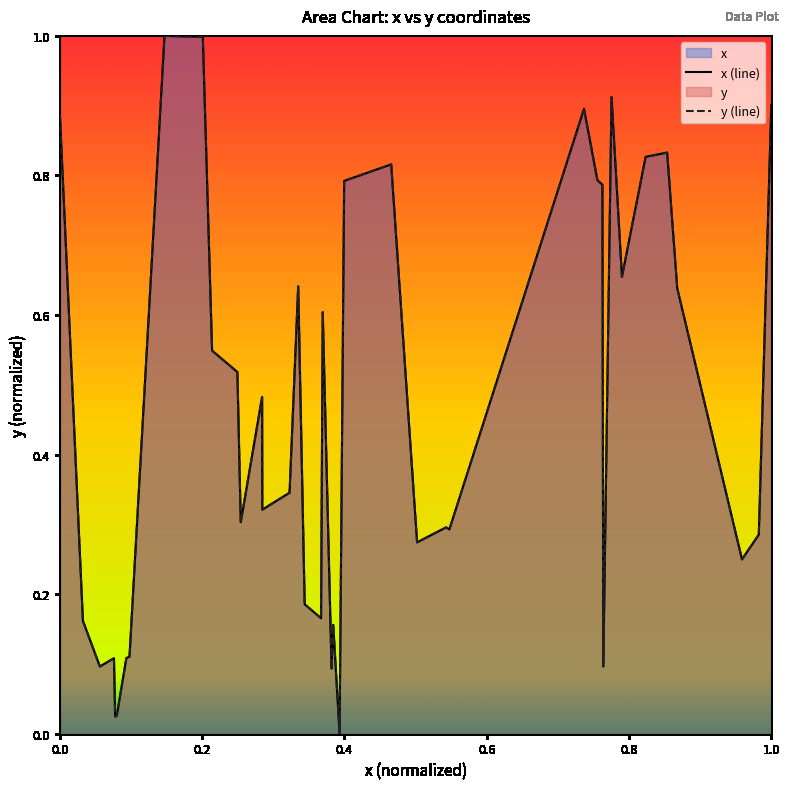

True or false: x (line) and y (line) cross at least once.

False